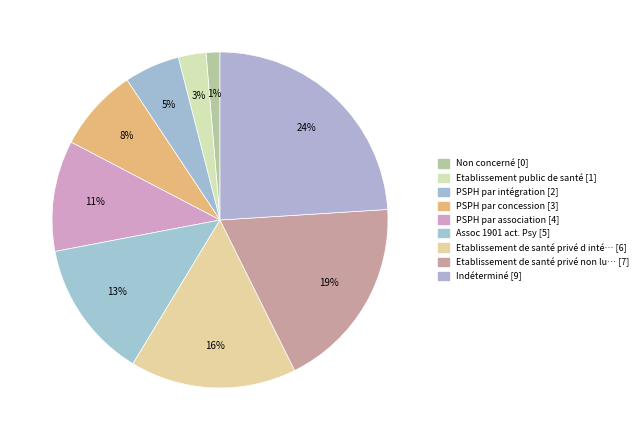

How many segments does this pie chart have?

9